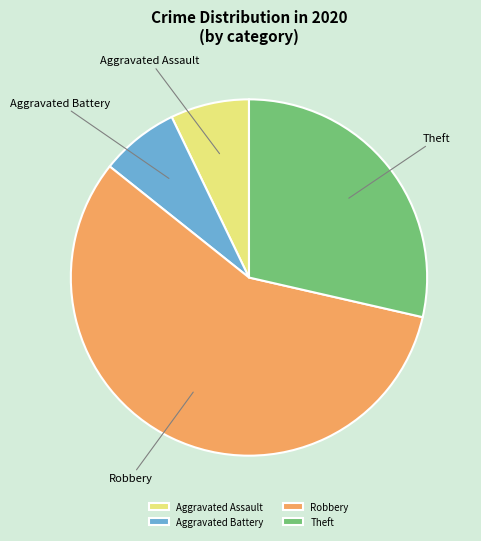

Combined, do Aggravated Battery and Aggravated Assault account for over 50%?

No